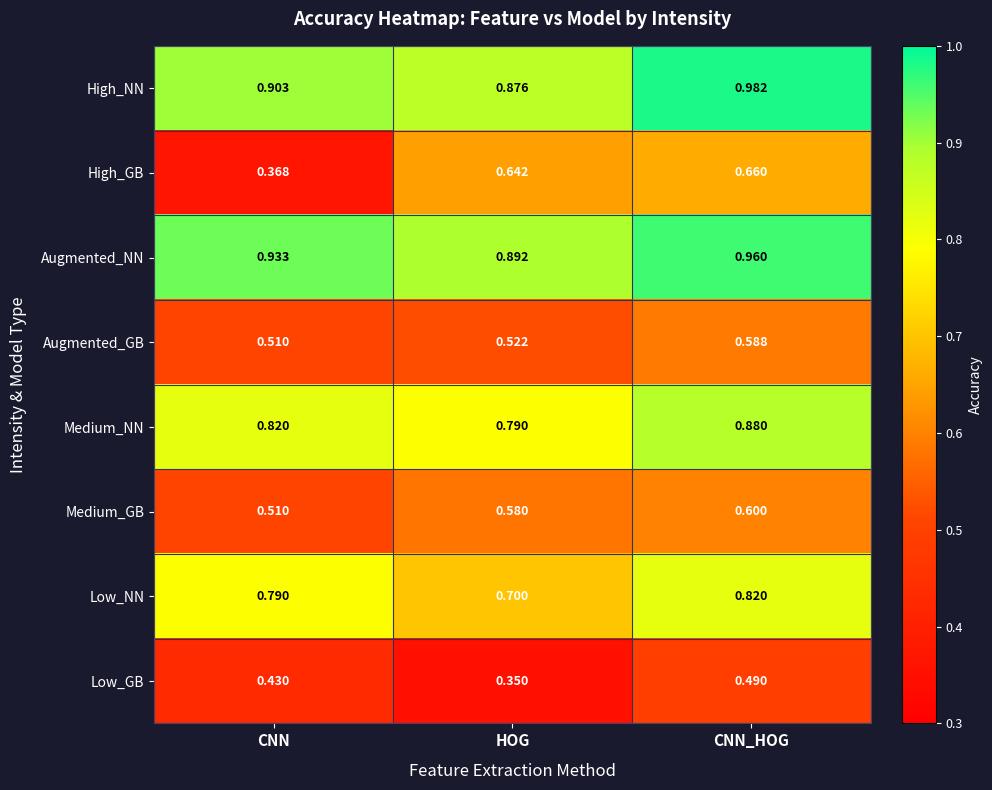

Which series has the widest spread of values?

High_GB